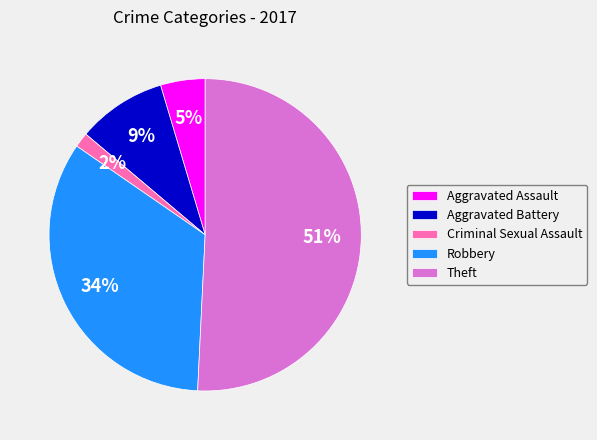

To the nearest percent, what is the difference between the largest and smallest slice percentages?

49%